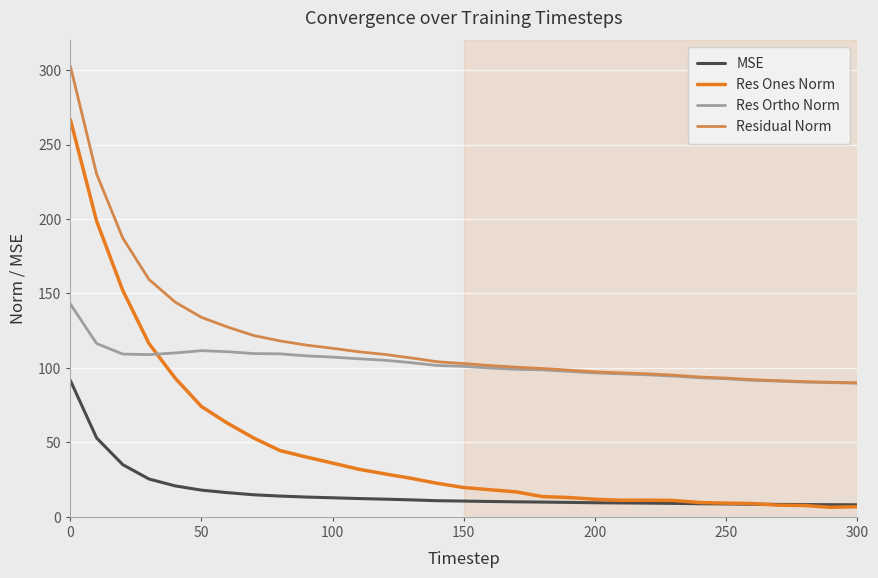

True or false: MSE and Res Ortho Norm intersect in this chart.

False